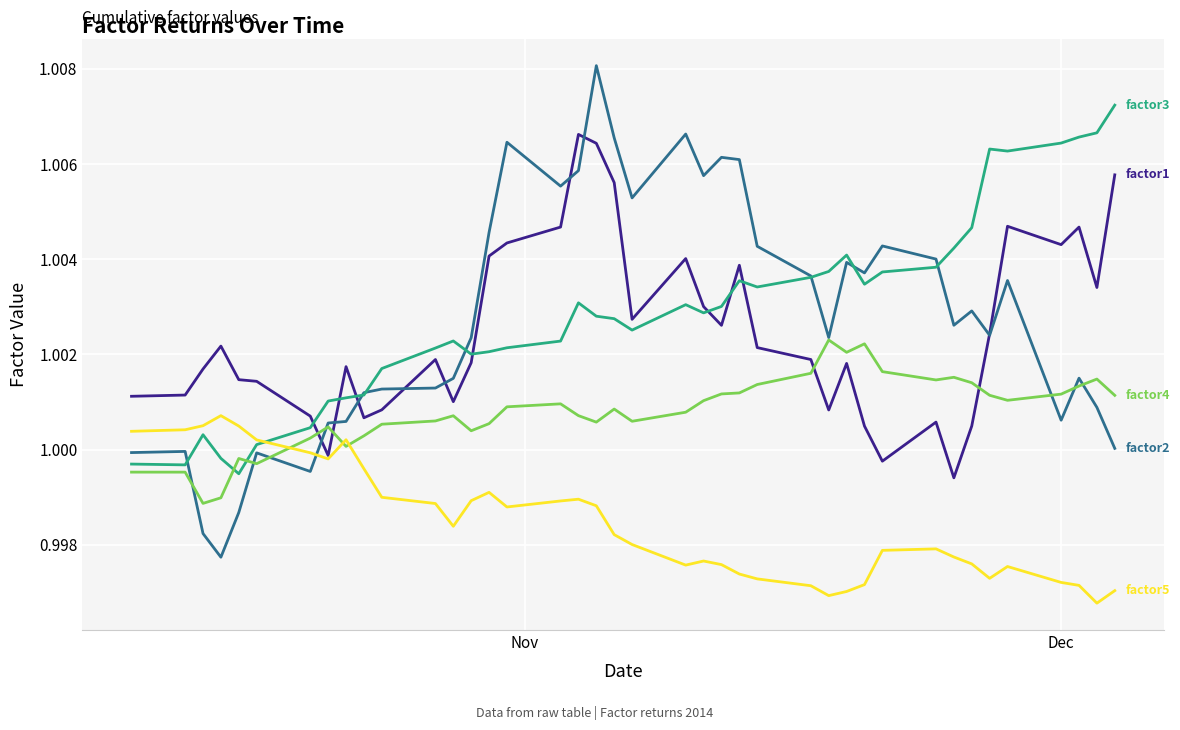

Does the chart have visible grid lines?

Yes